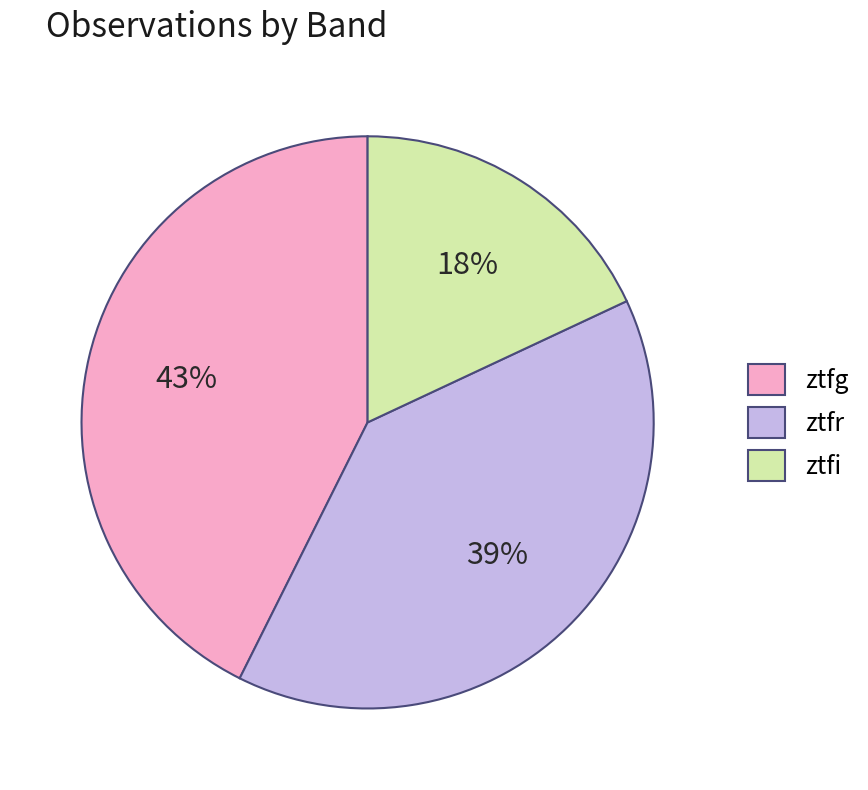

Combined, do ztfi and ztfg account for over 50%?

Yes